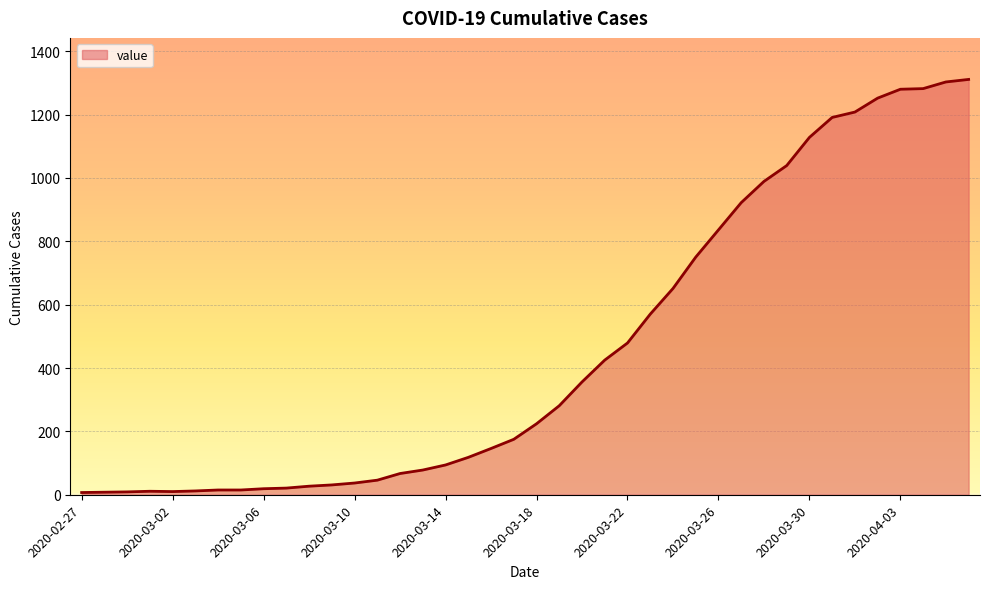

What is the greatest value displayed?

1311